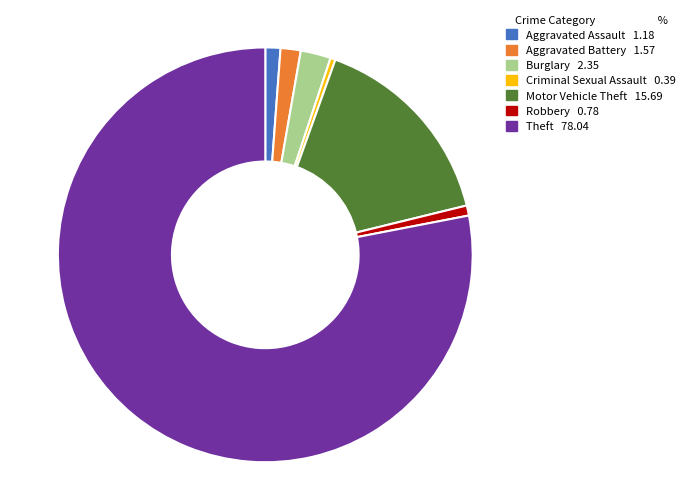

Is the sum of Burglary and Theft greater than half?

Yes